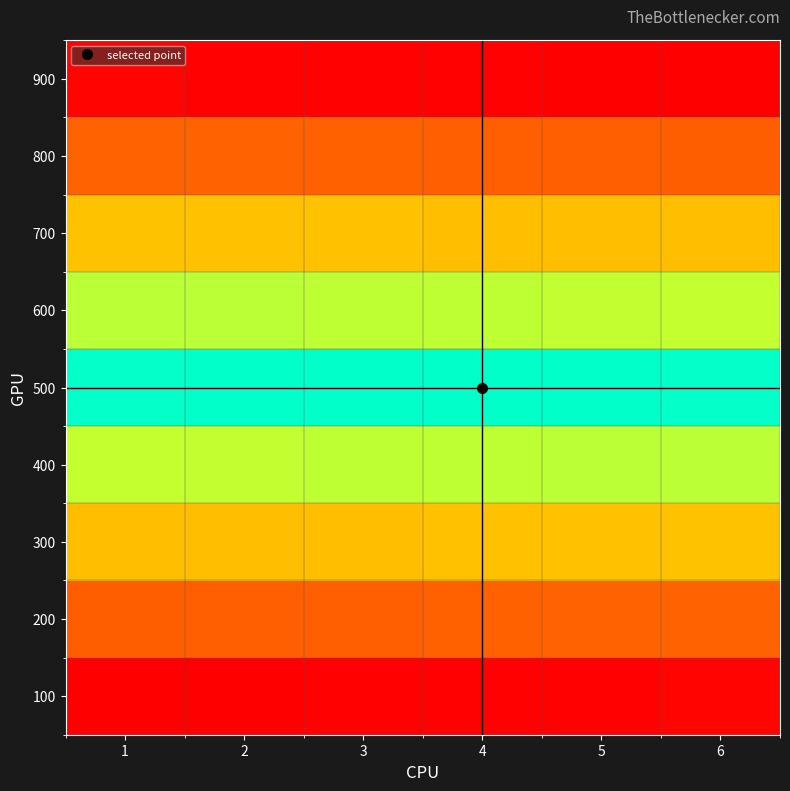

At how many categories does at least one series exceed 0?

6